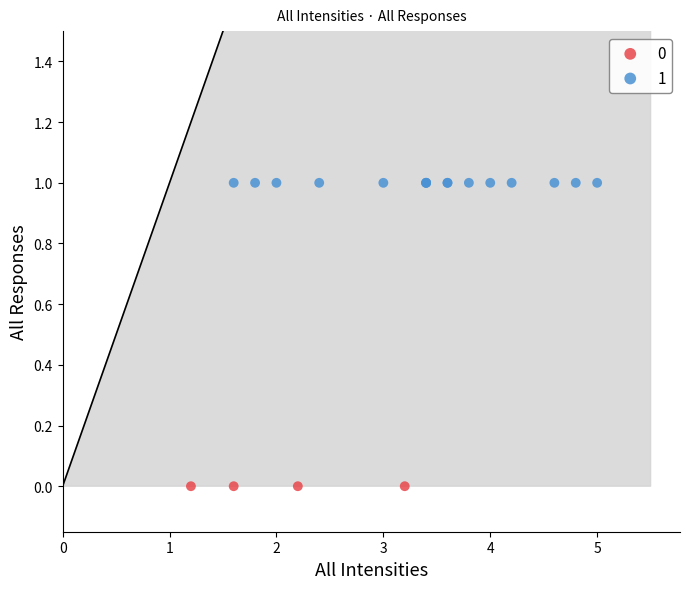

What are all the series names shown in the legend?

0, 1